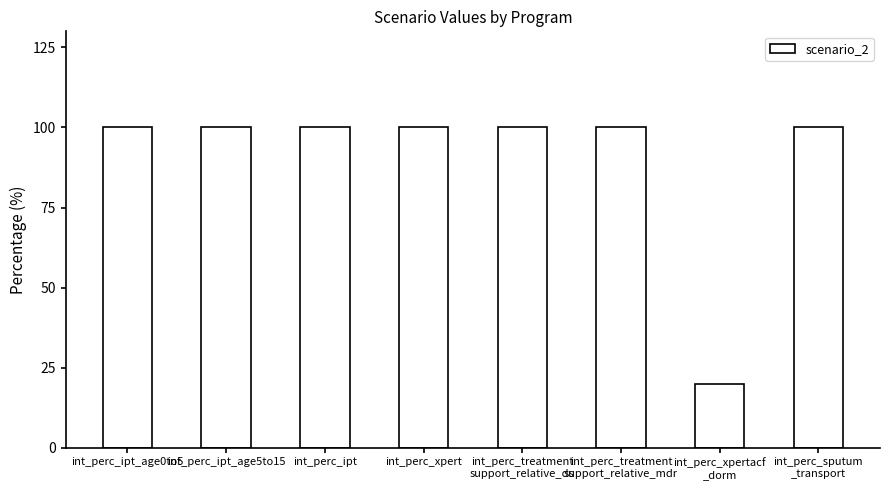

Reading left to right, transcribe all the data shown in this chart.

100	100	100	100	100	100	20	100